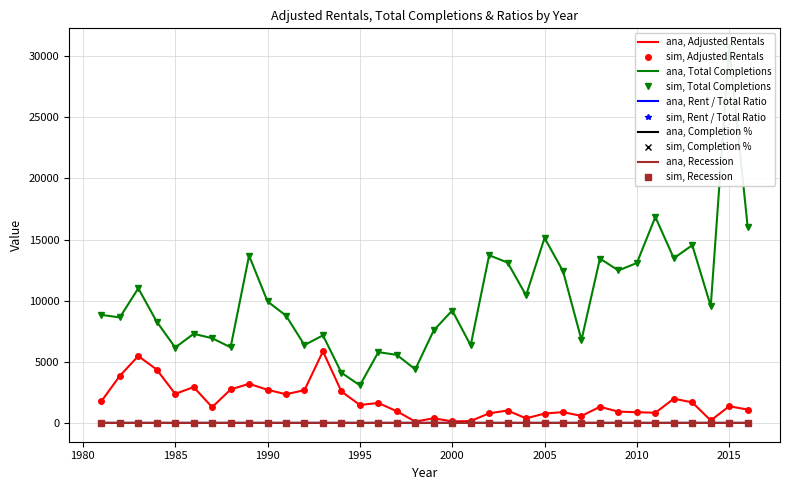

What is the maximum value shown in the chart?

30749.0